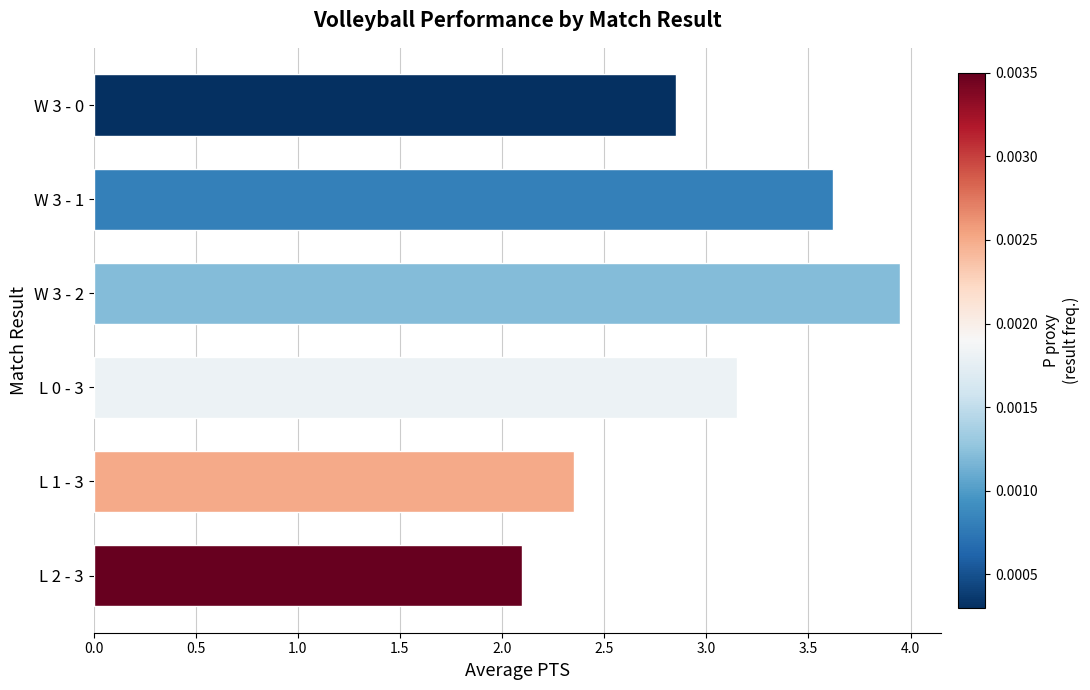

What is the change in value from W 3 - 0 to W 3 - 2?

+1.1